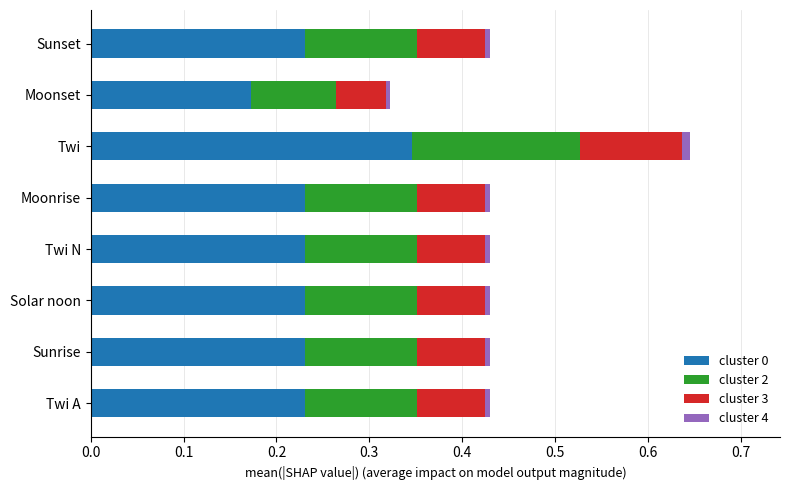

The value of cluster 0 at Solar noon is 0.1. True or false?

False